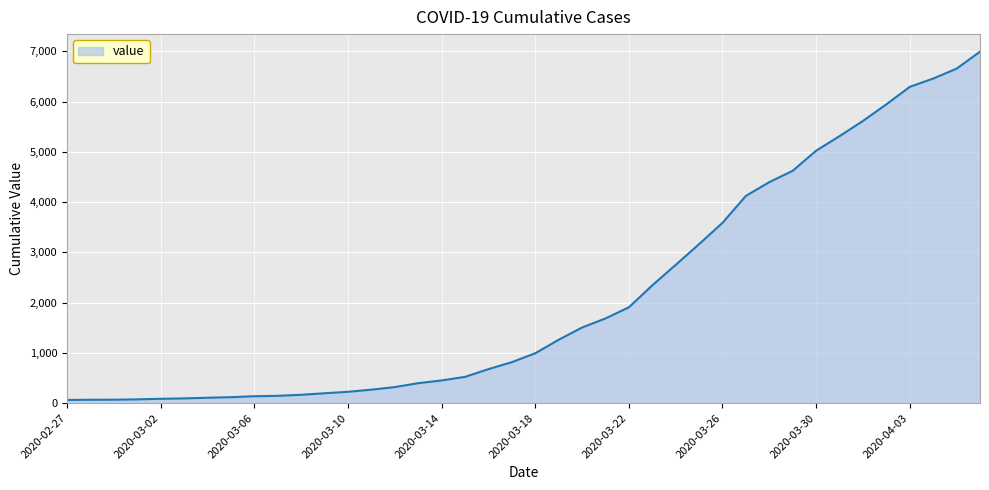

What is the difference between the maximum and minimum values?

6931